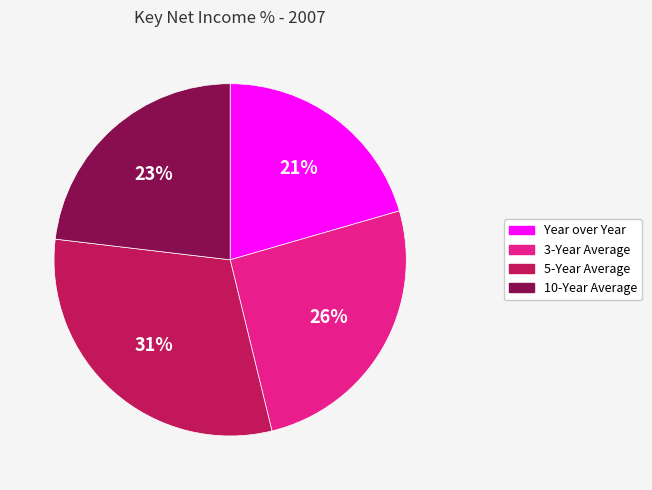

Does any single category account for the majority?

No